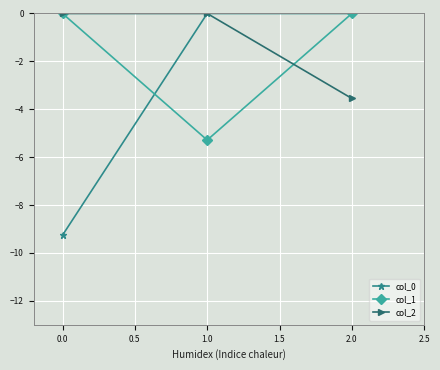

What is the value of the col_2 point at the 3rd from the left?

-3.5